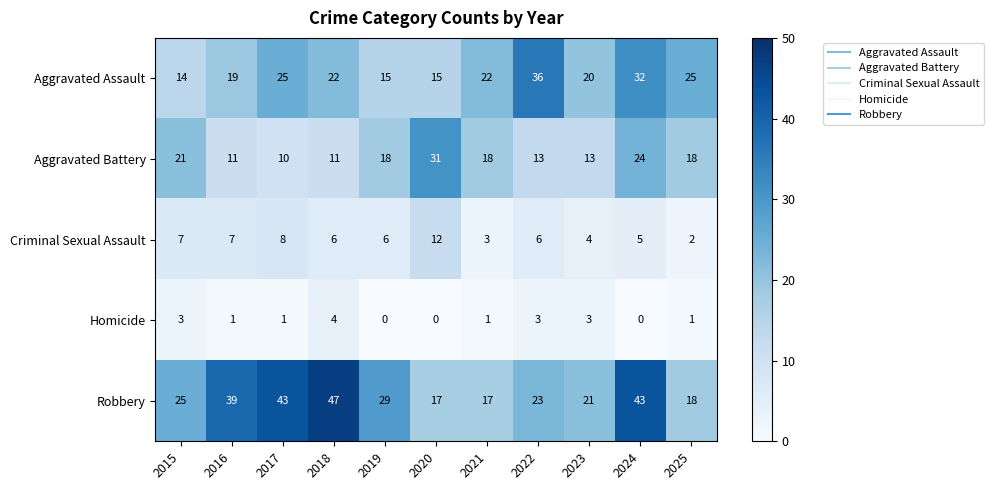

What is the average value of the Aggravated Assault series?

22